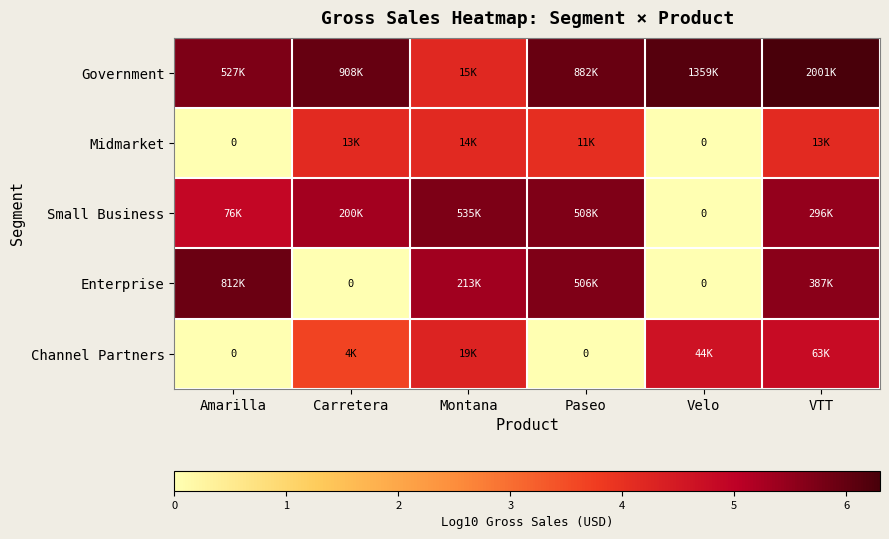

How many data points does each series have?

6